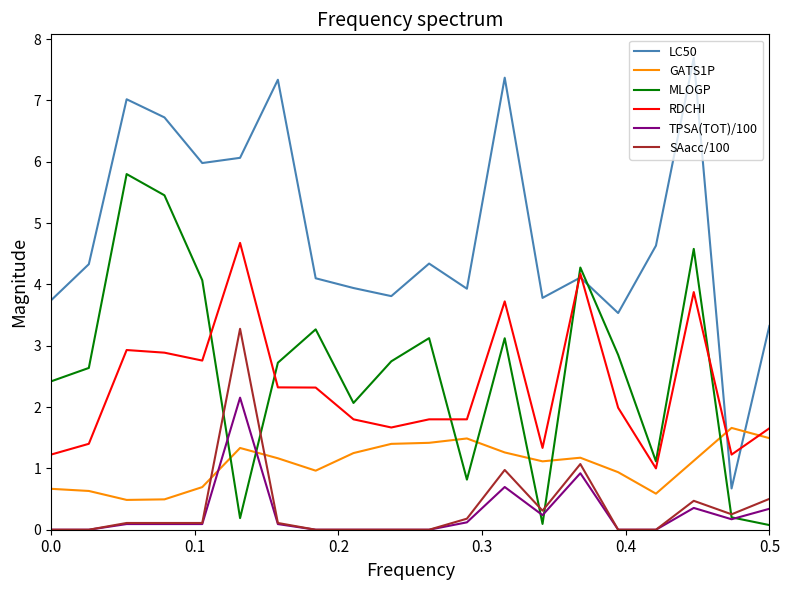

How many categories are shown in the chart?

20